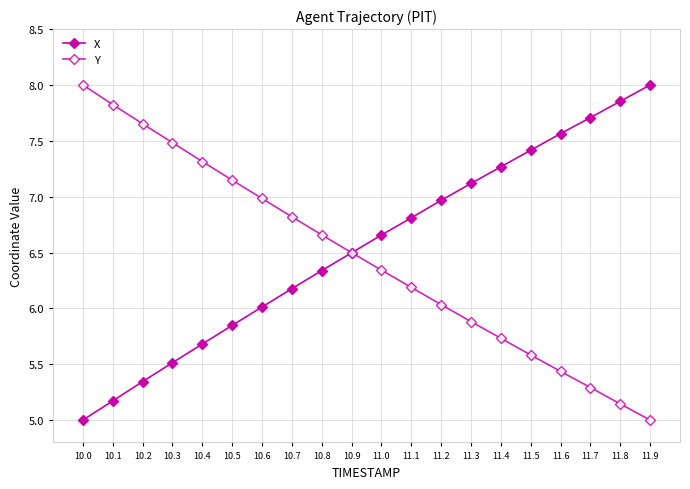

What is the difference between the maximum and minimum values in the Y series?

3.0